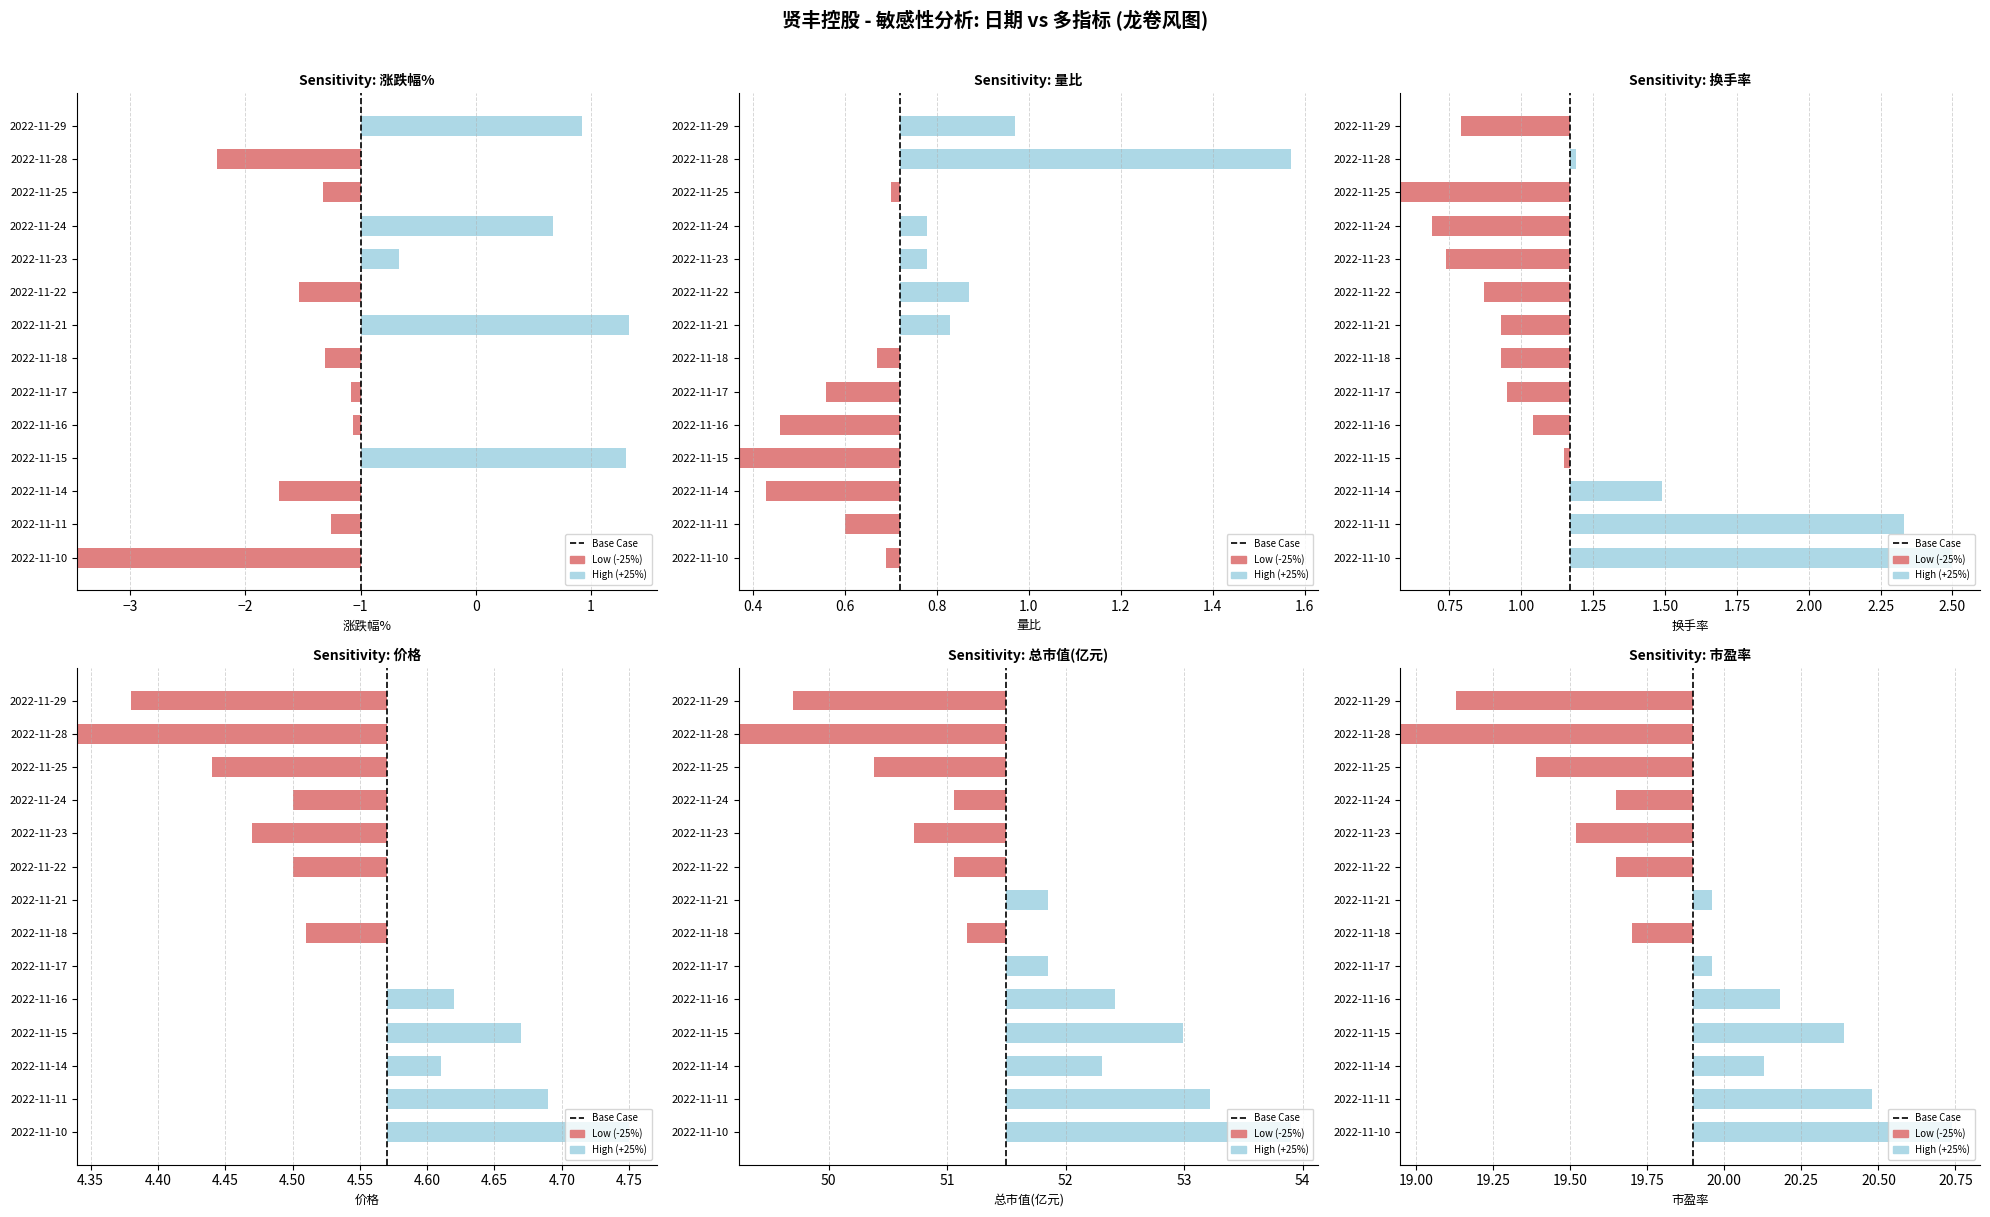

What is the value of the 2nd bar from the left?

1